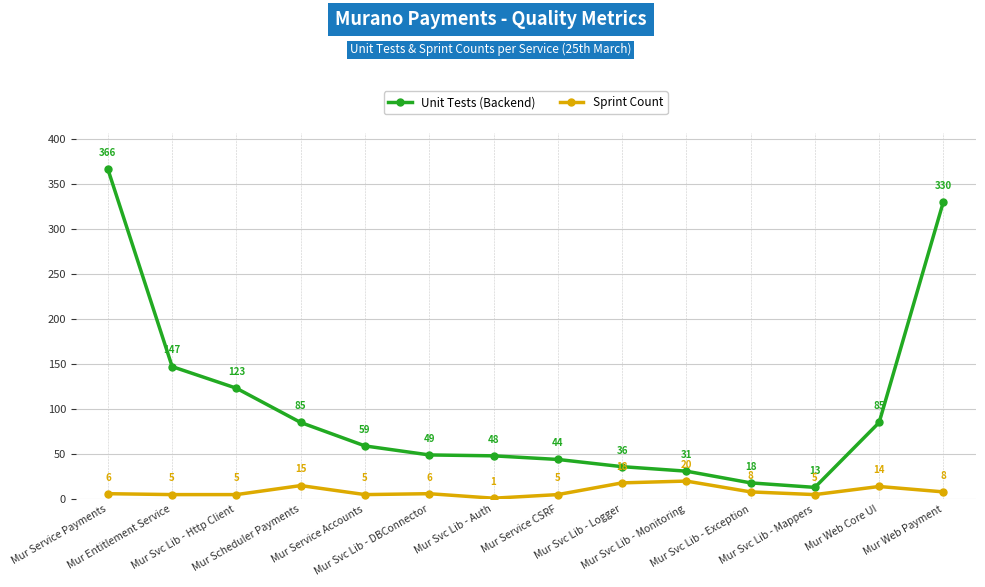

What is the difference between the highest and lowest values at Mur Svc Lib - Mappers?

8